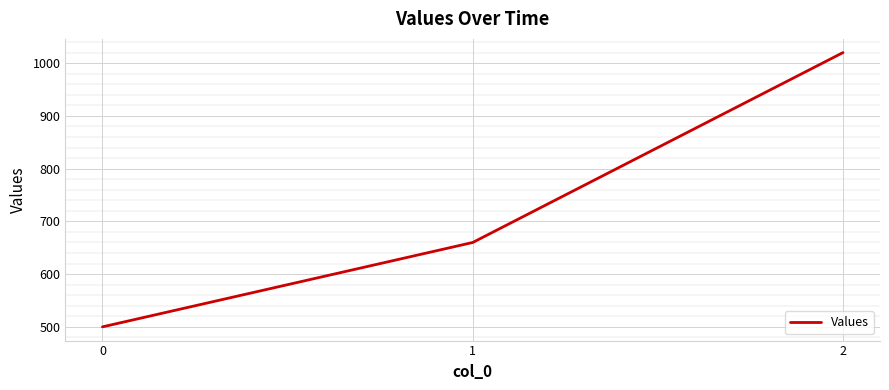

How many distinct data groups are displayed?

1